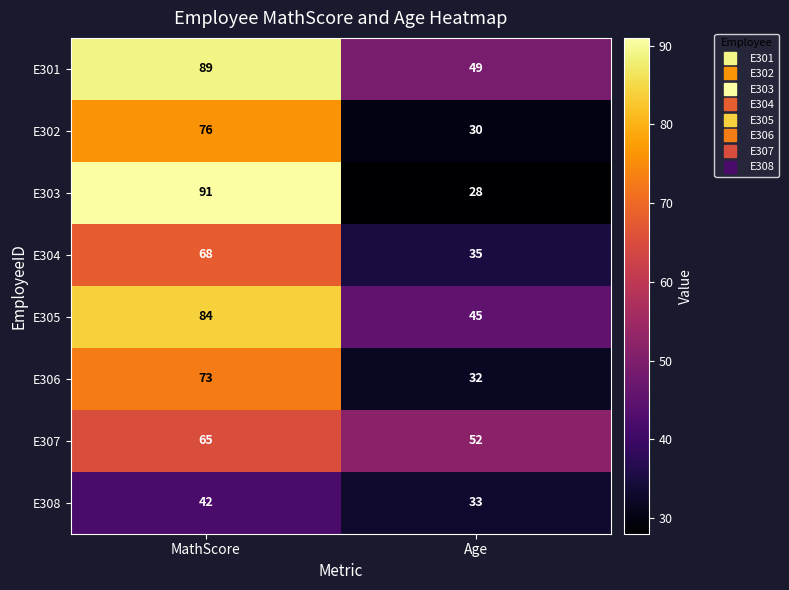

At which category does the chart reach its peak across all series?

MathScore